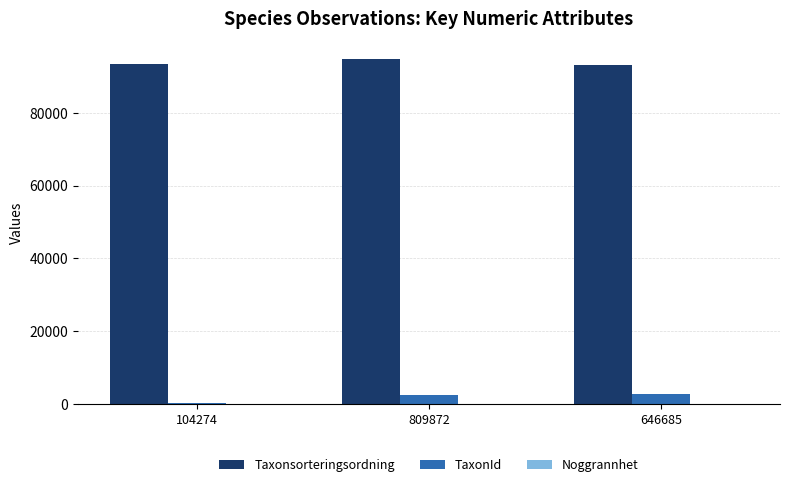

Is the value of Taxonsorteringsordning at 809872 greater than the value of TaxonId at 809872?

Yes